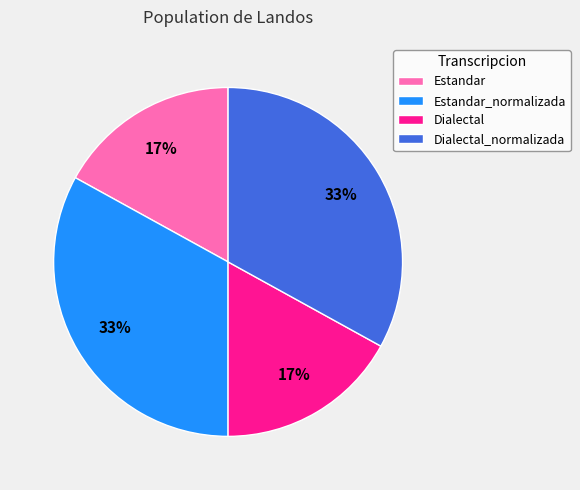

Do Dialectal_normalizada and Estandar_normalizada together represent more than half of the pie?

Yes